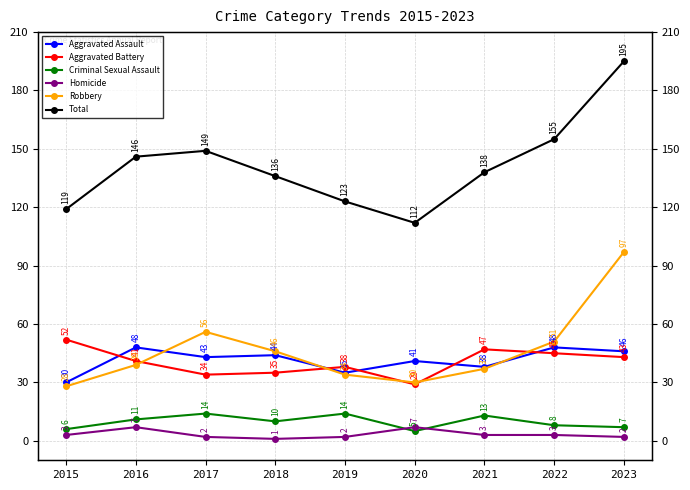

Where is Robbery nearest to the value 62?

2017